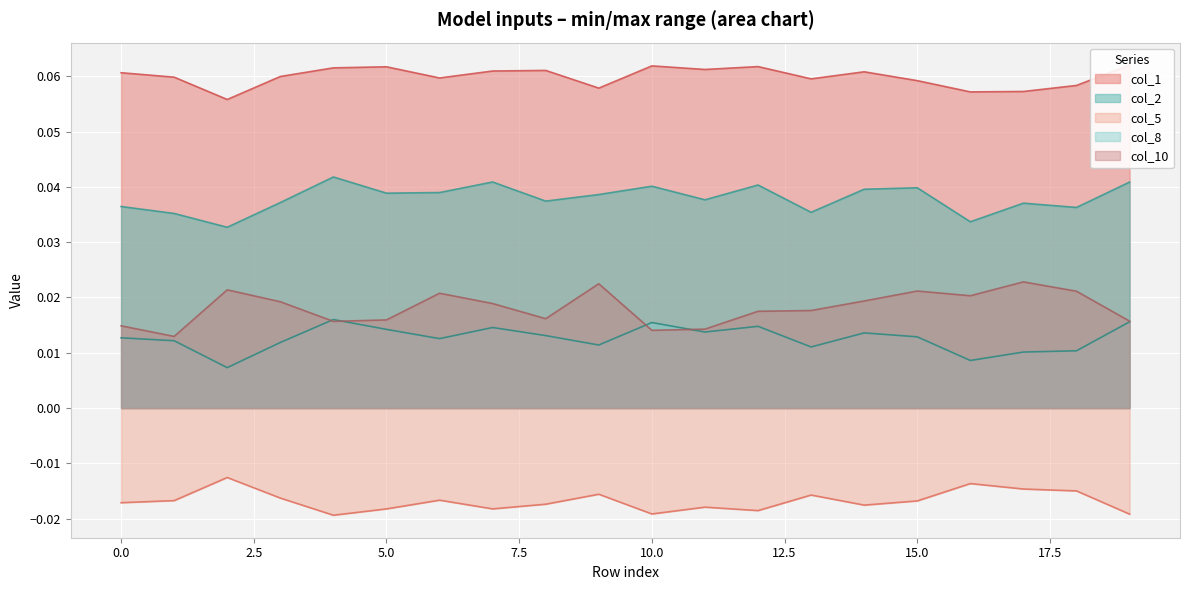

True or false: col_10 and col_1 intersect in this chart.

False